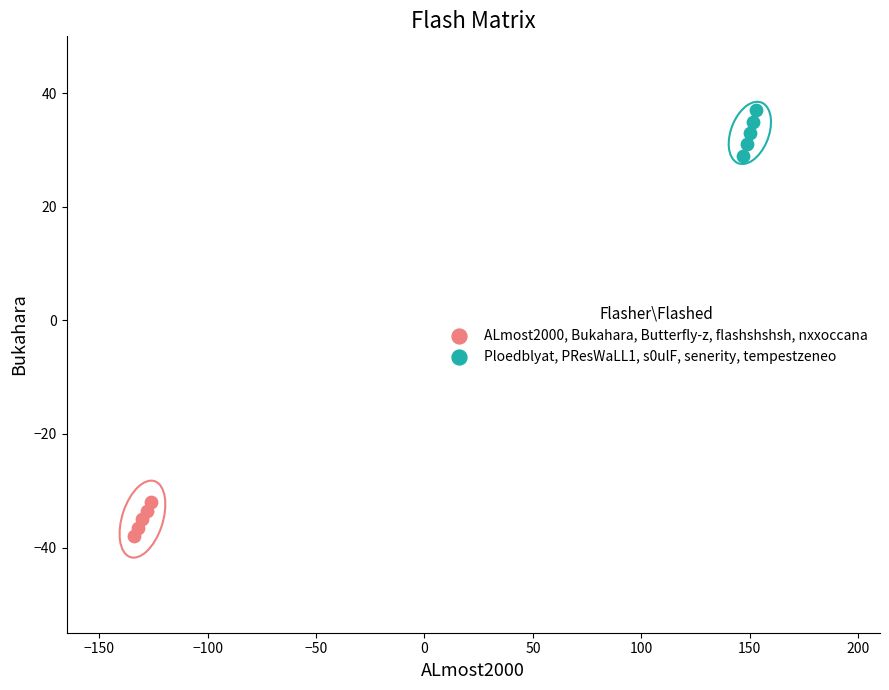

Which series contains the highest Y value?

Ploedblyat, PResWaLL1, s0ulF, senerity, tempestzeneo